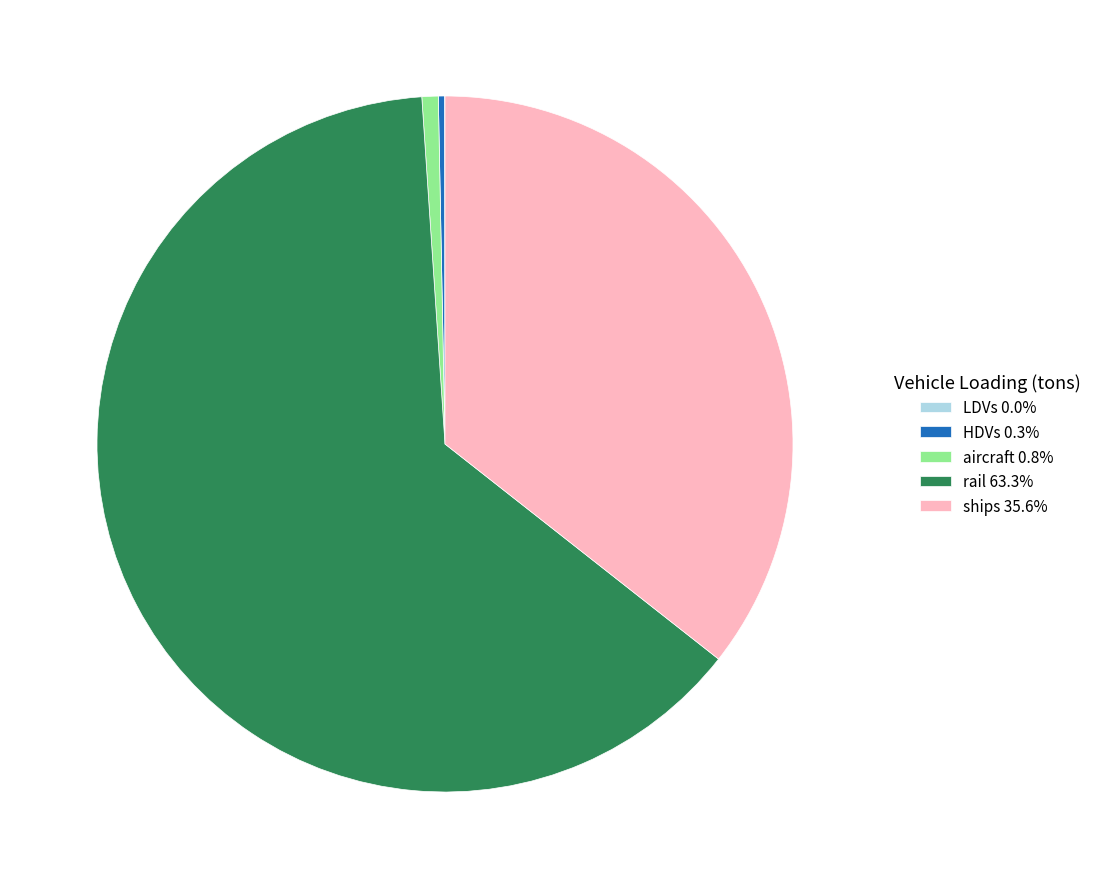

Combined, do ships 35.6% and rail 63.3% account for over 50%?

Yes